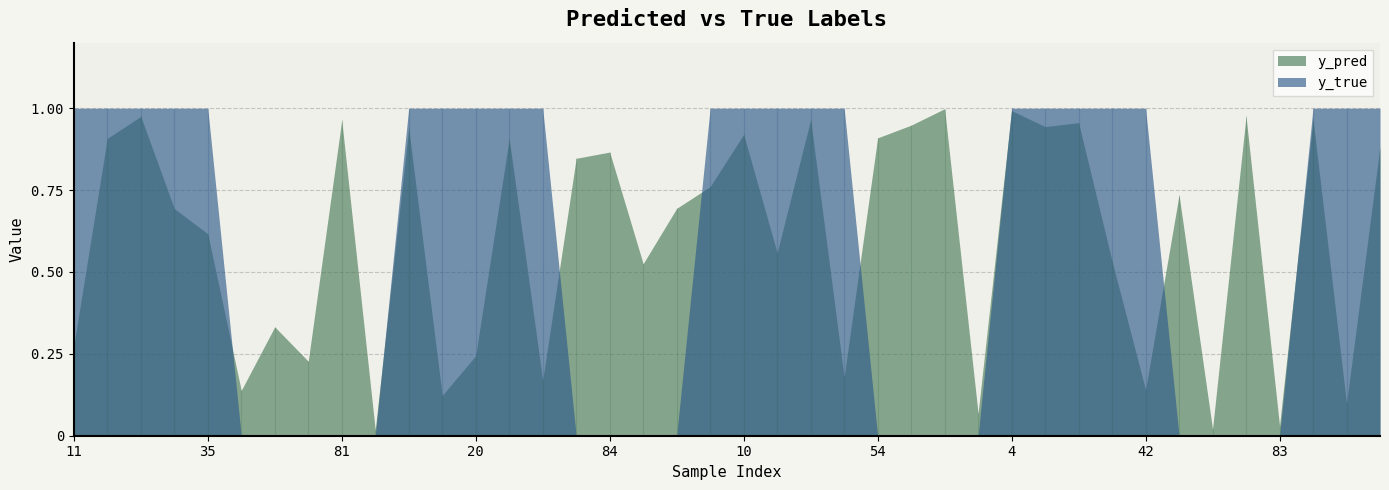

In y_pred, how many points are higher than both neighbors (excluding endpoints)?

14